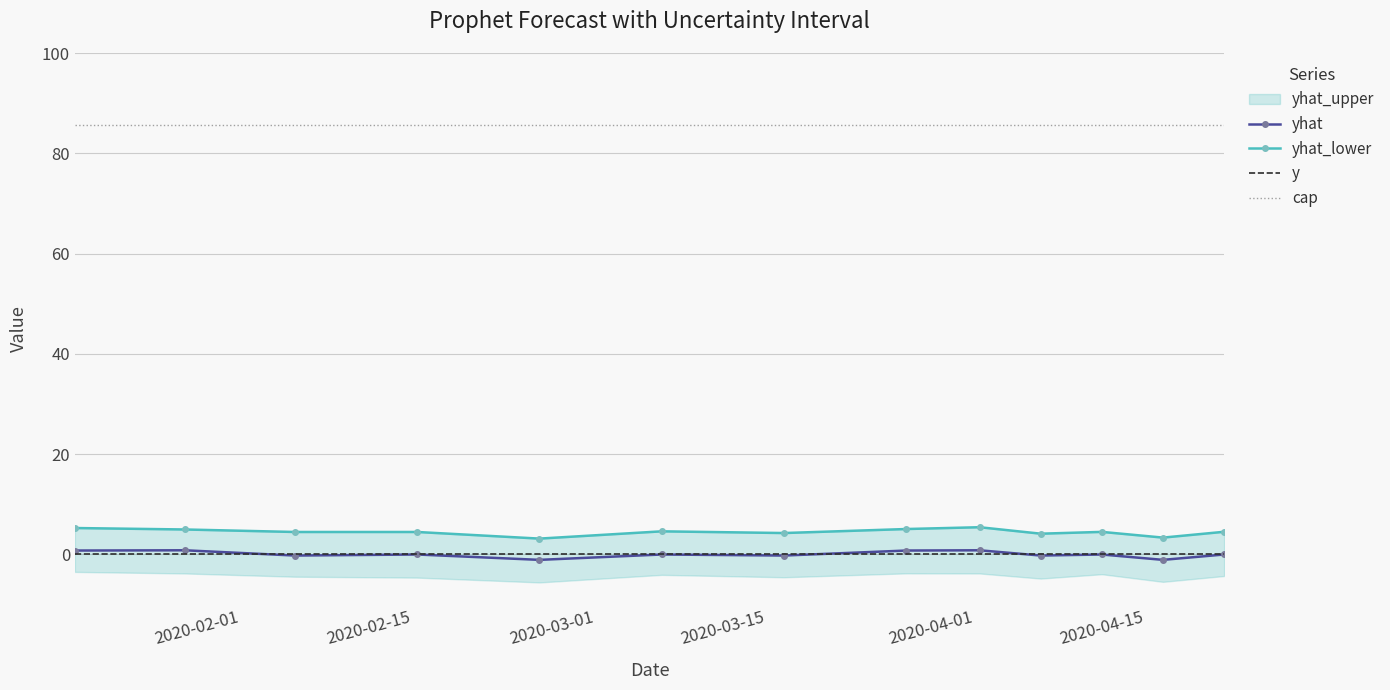

True or false: cap and y cross at least once.

False